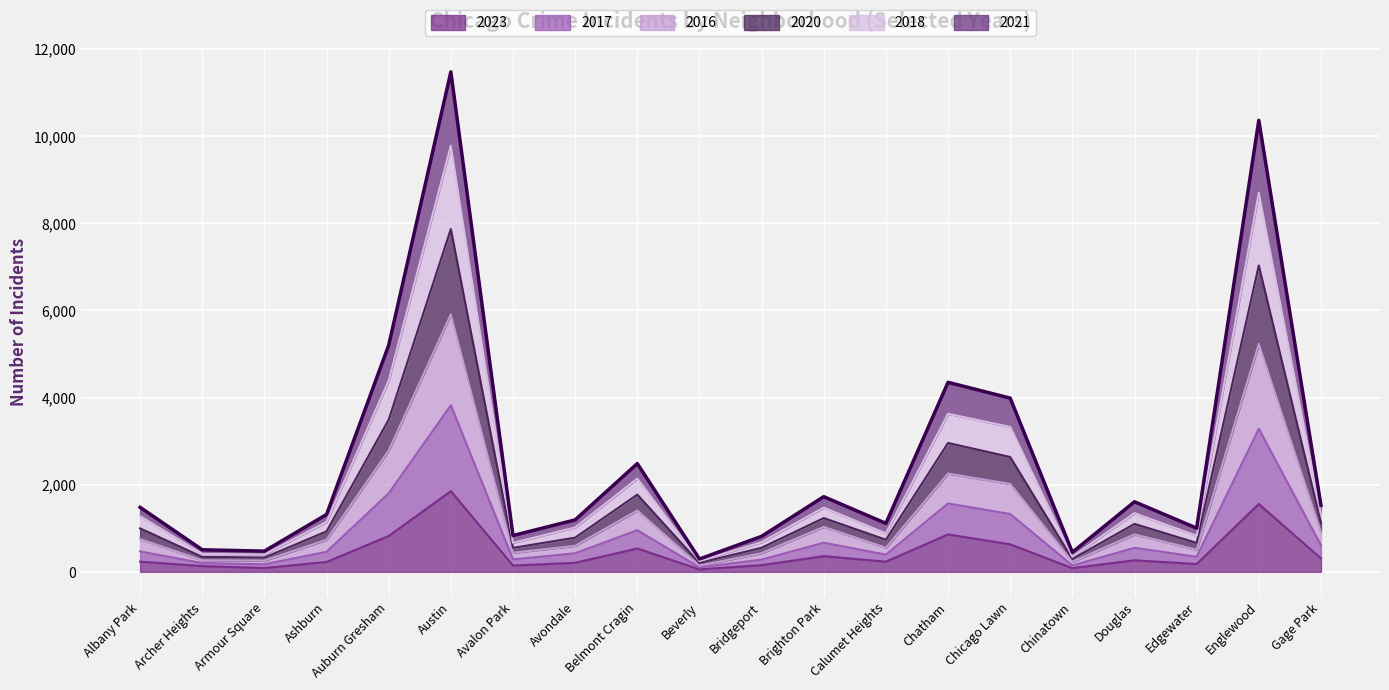

At which label does 2023 reach its peak?

Austin